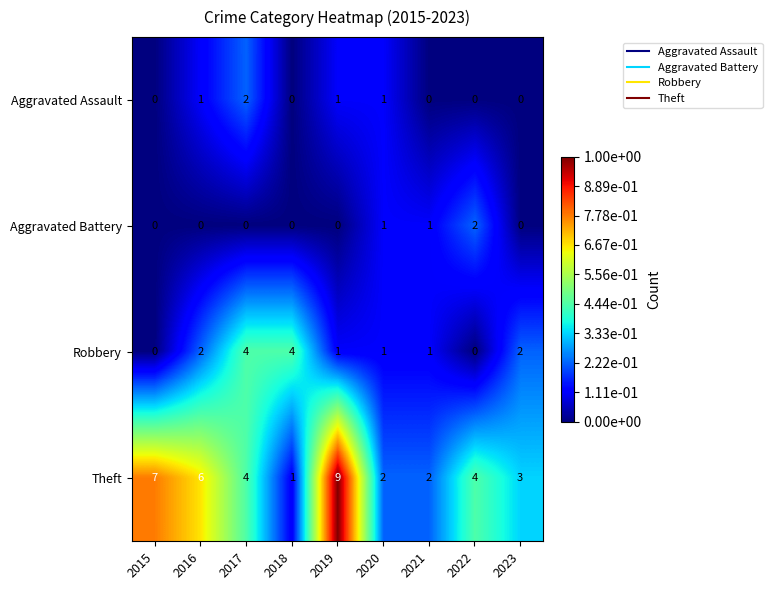

What is the difference between the second highest and second lowest values in the Theft series?

5